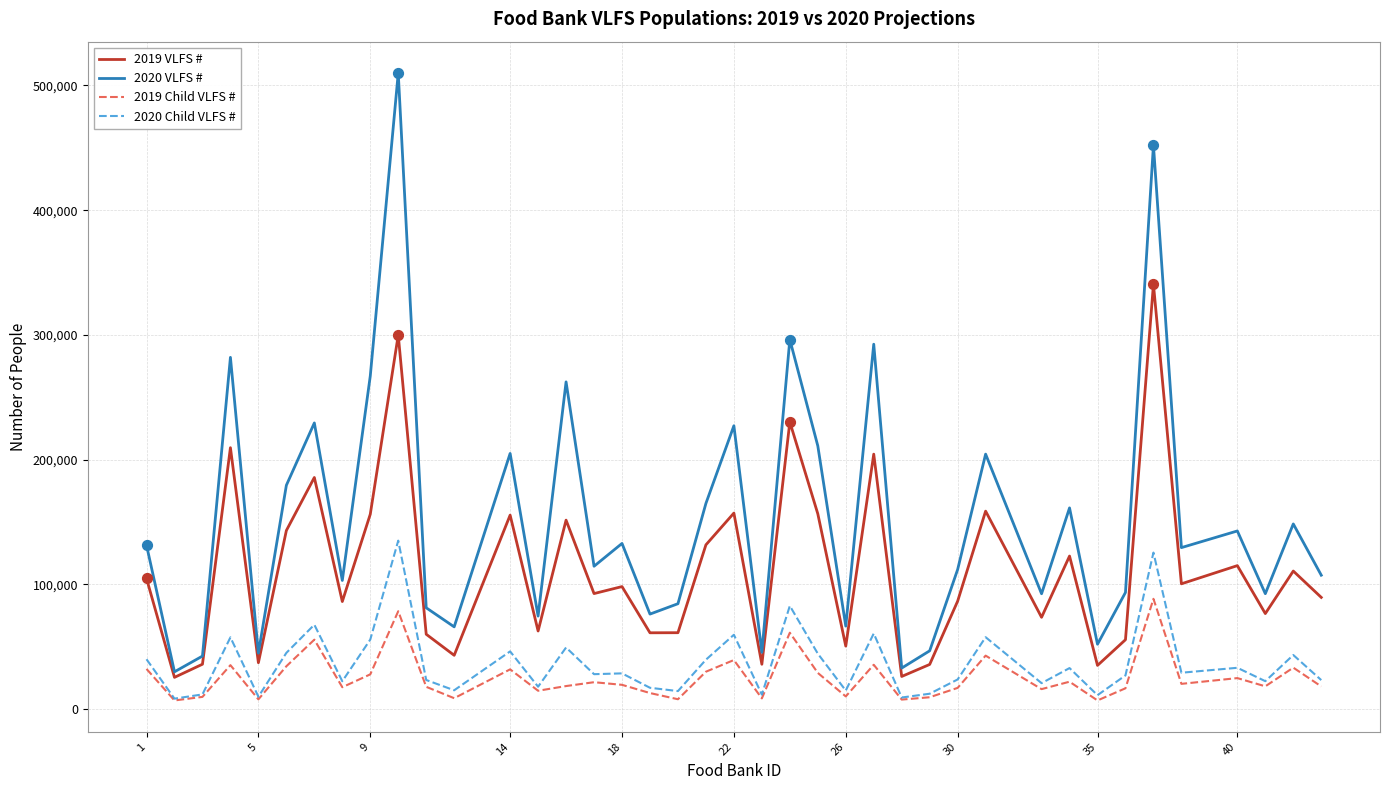

At how many categories does at least one series exceed 354486?

2